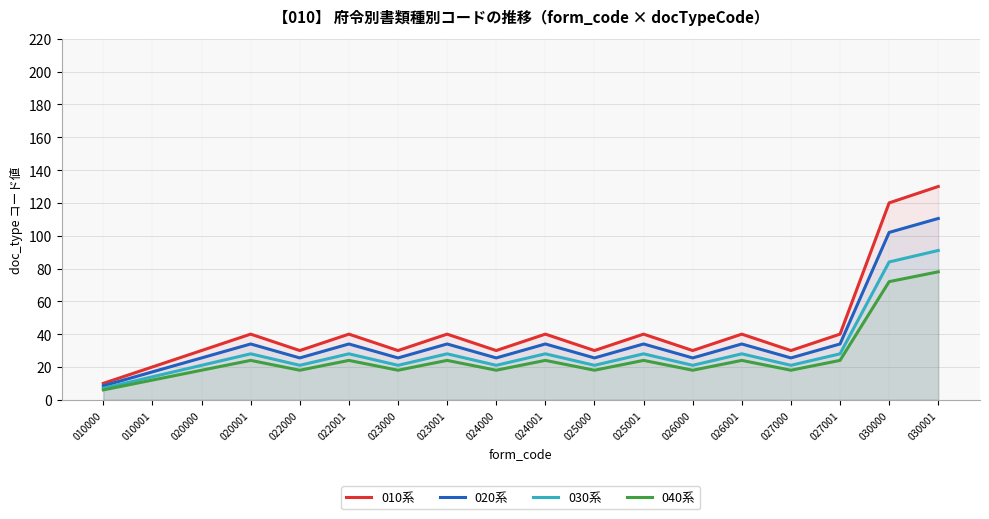

What is the value of the 040系 point at the 13th from the left?

18.0